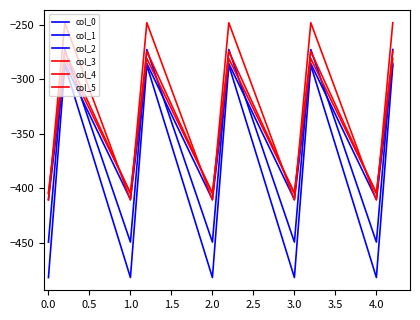

What is the value of the col_2 point at the 2nd from the left?

-347.9